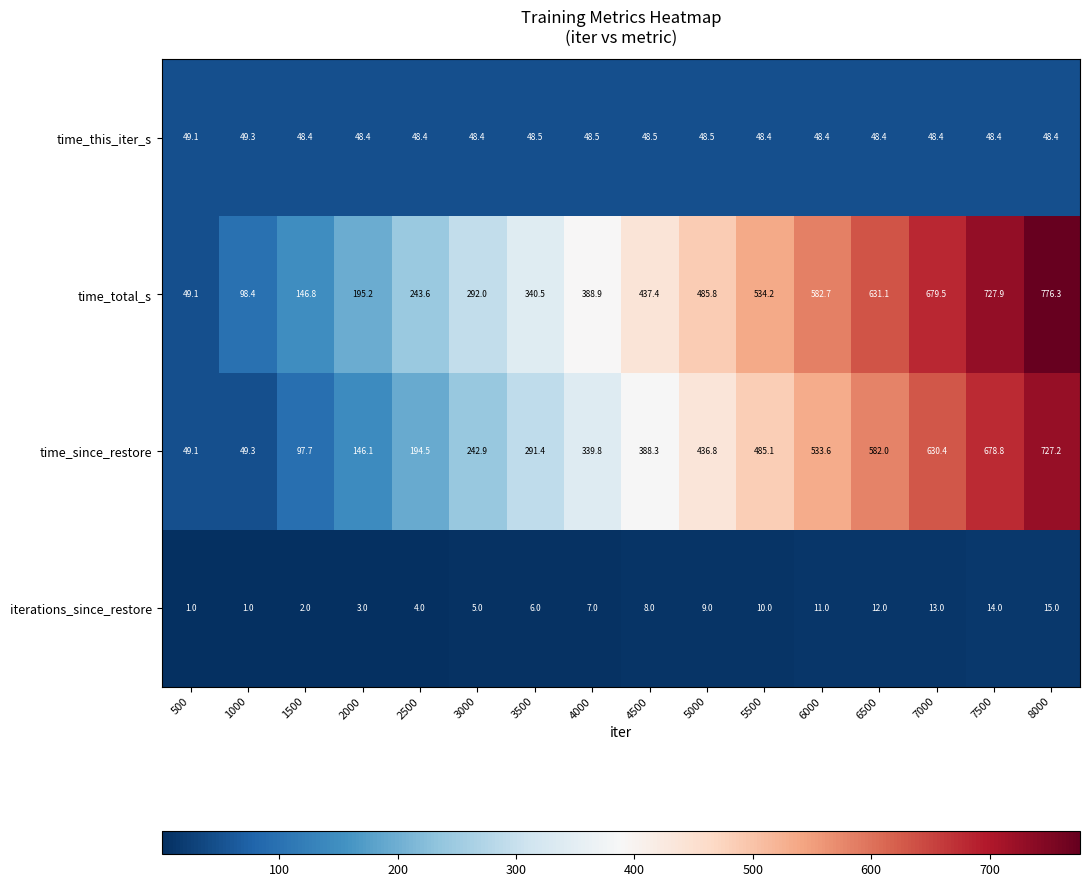

What is the difference between the time_total_s values at 6500 and 1500?

484.3